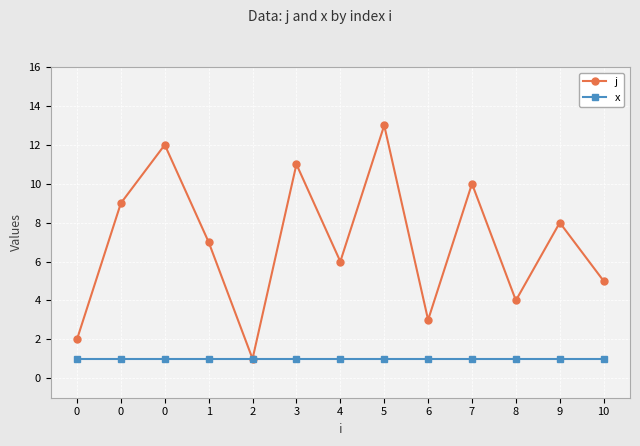

Which series has the largest range (max minus min)?

j